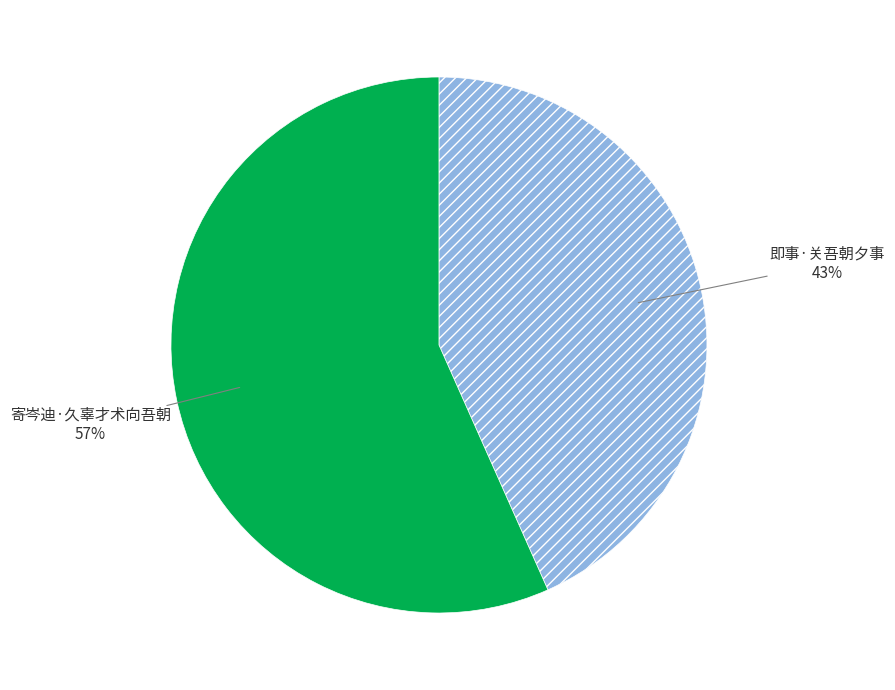

Rank the categories by value from highest to lowest.

寄岑迪·久辜才术向吾朝, 即事·关吾朝夕事